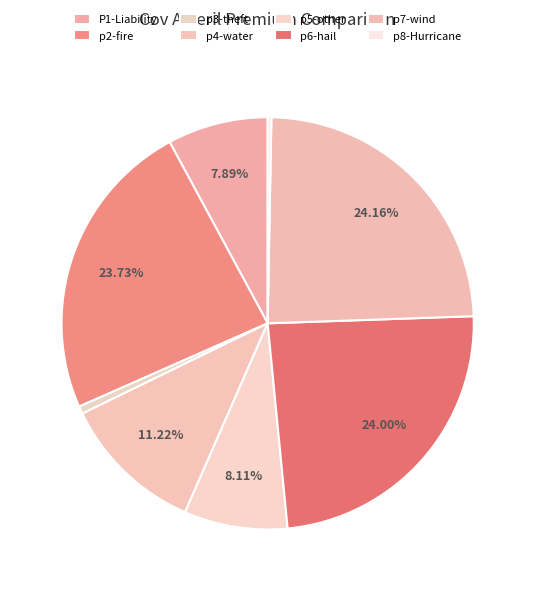

Between p3-theft and p7-wind, which is larger?

p7-wind